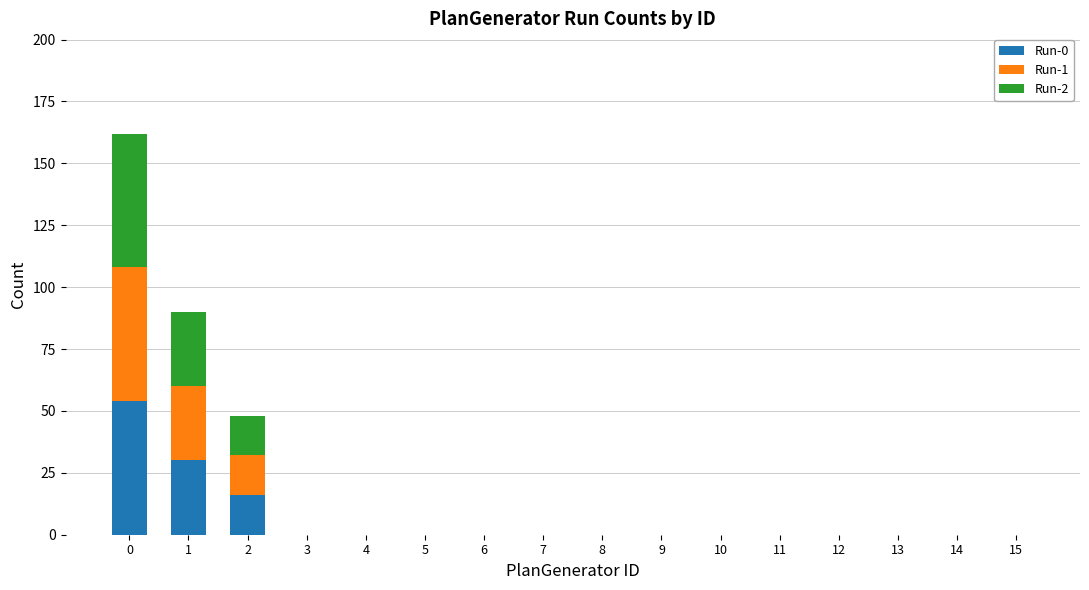

Is it true that Run-2 equals -24 at 4?

False